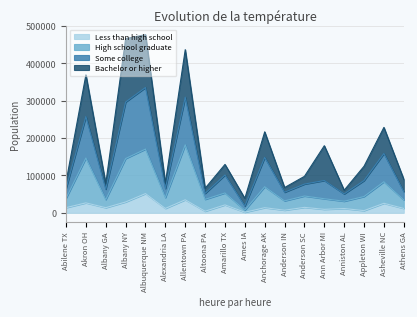

How many data points in Less than high school are less than 13689?

9